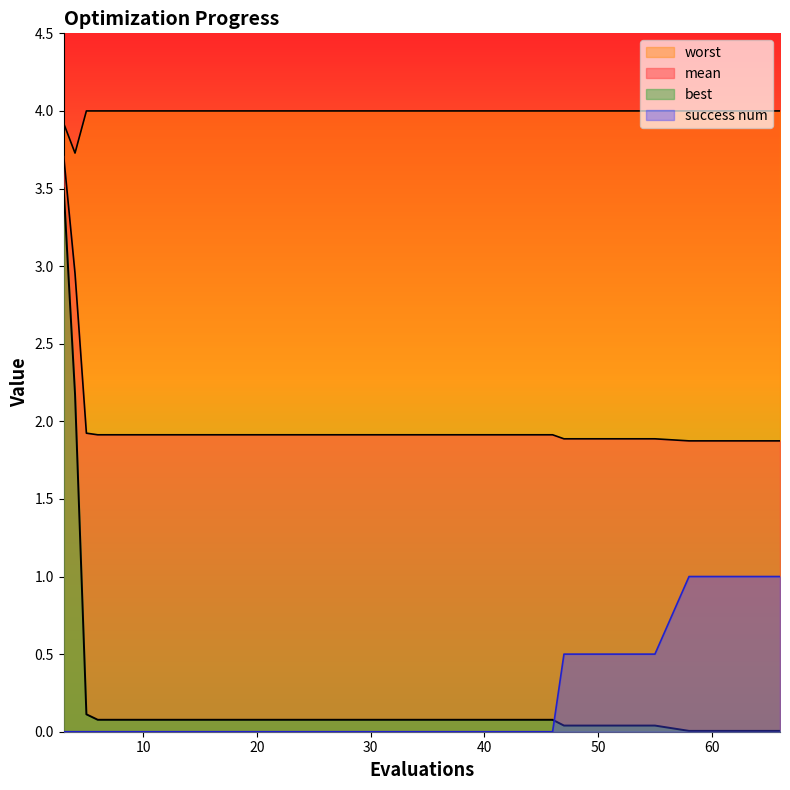

What is the highest value of the mean series?

3.7